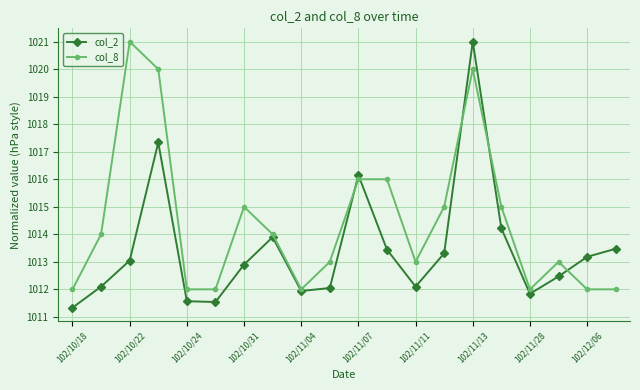

Rank the series by their average value, from lowest to highest.

col_2, col_8